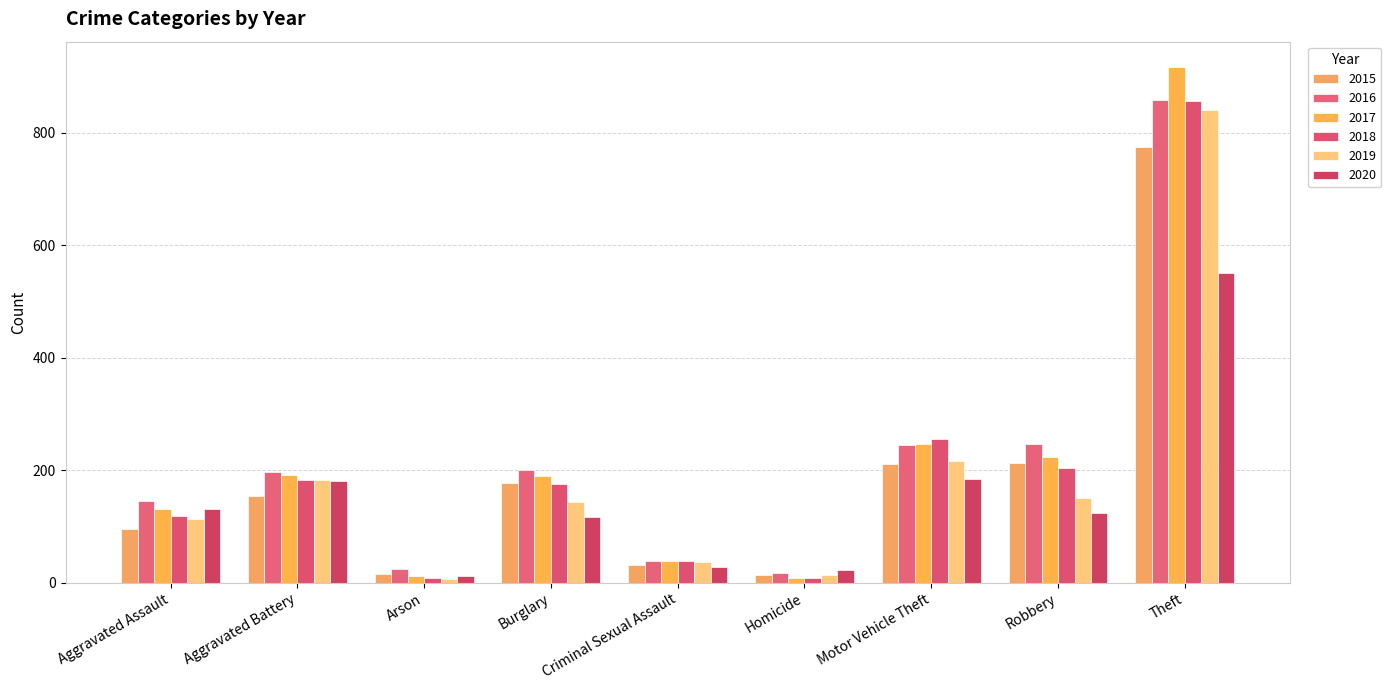

Rank the series at Criminal Sexual Assault from highest to lowest value.

2016, 2017, 2018, 2019, 2015, 2020